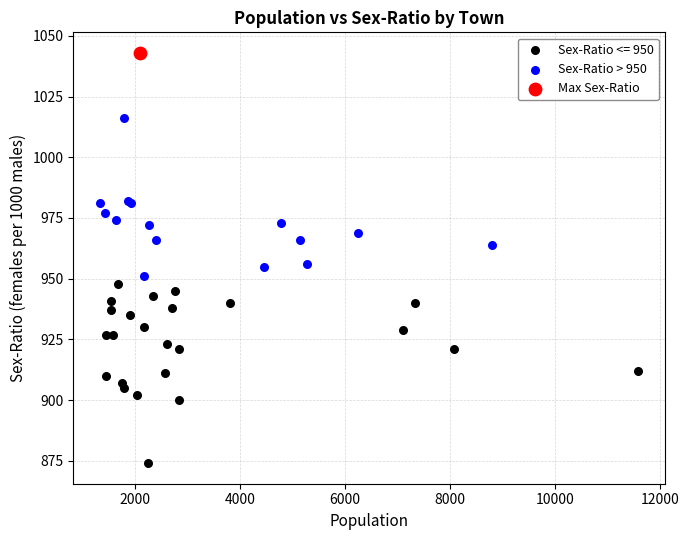

What are all the series names shown in the legend?

Sex-Ratio <= 950, Sex-Ratio > 950, Max Sex-Ratio